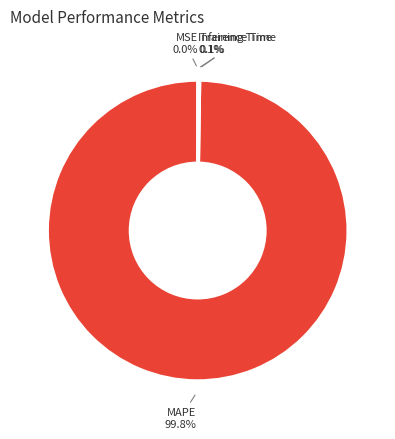

What is the largest slice in the pie chart?

MAPE